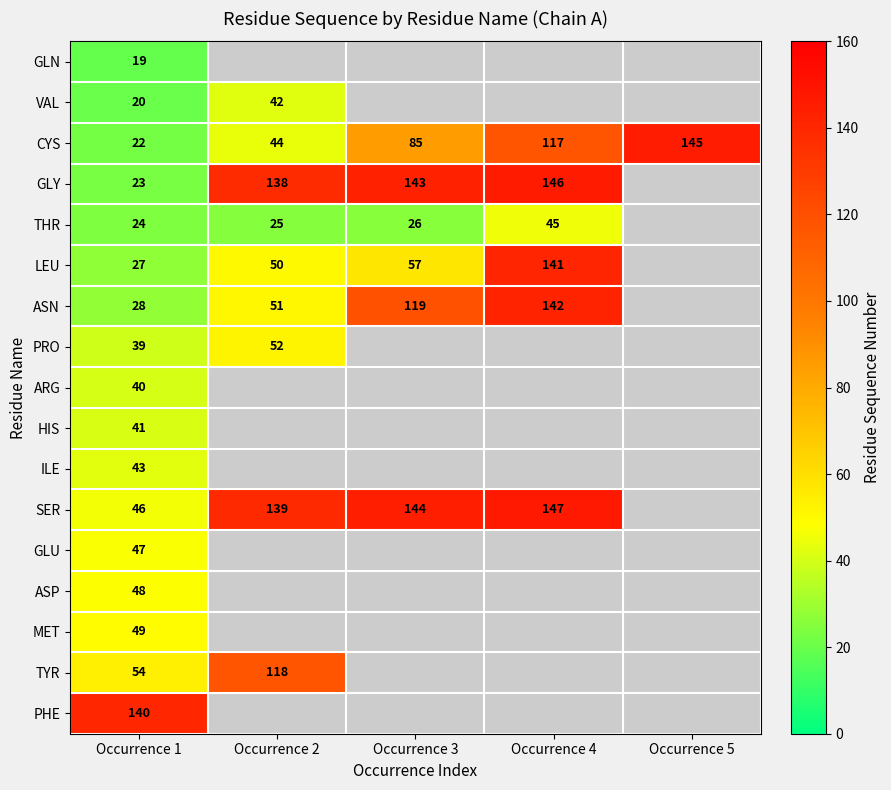

What is the spread (max minus min) of values at Occurrence 1?

121